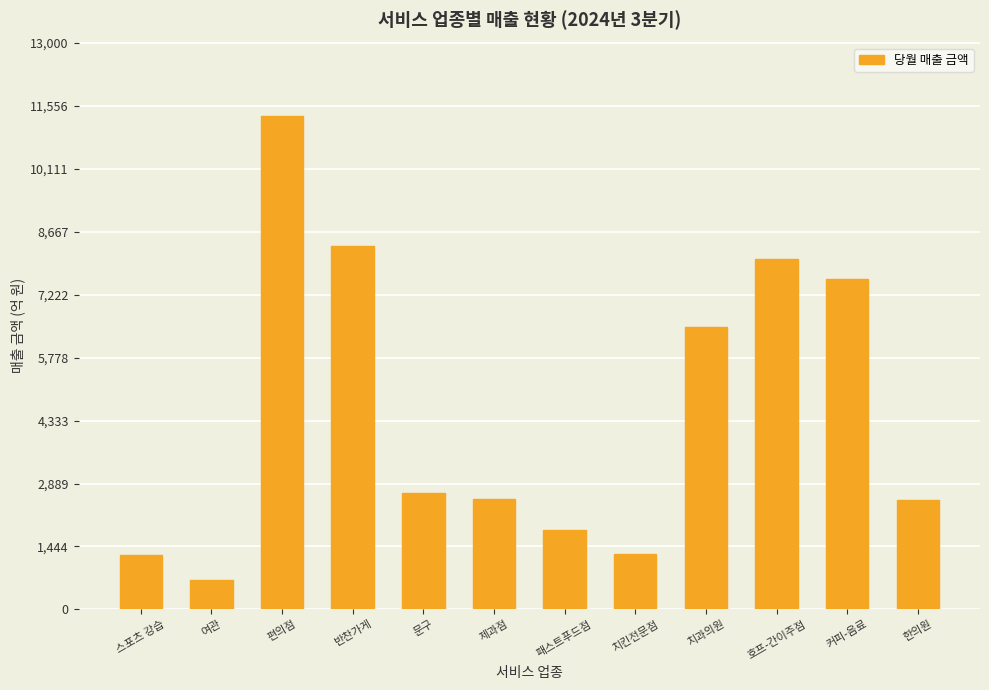

What is the difference between the values at 반찬가게 and 한의원?

5829.4